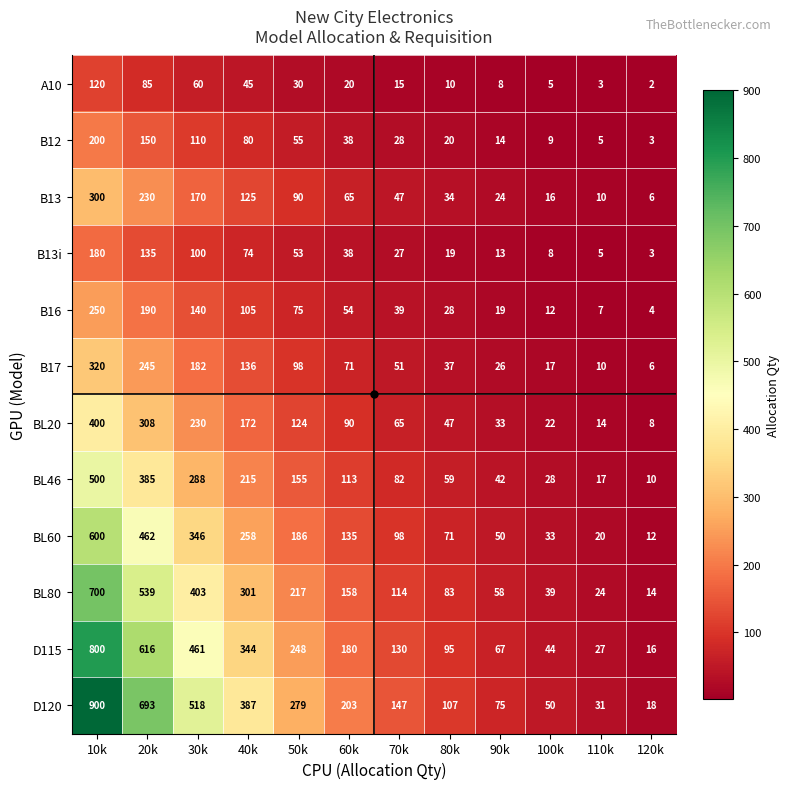

At which label does B16 first exceed 54?

10k